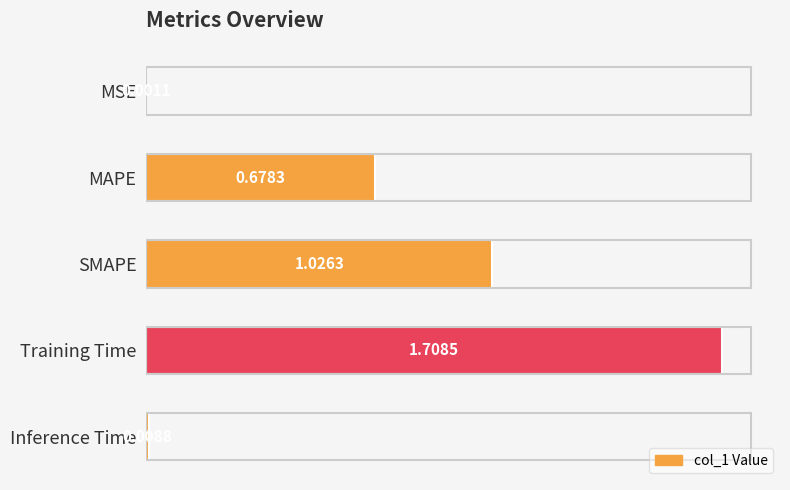

What is the sum of the values at Training Time and SMAPE?

2.7